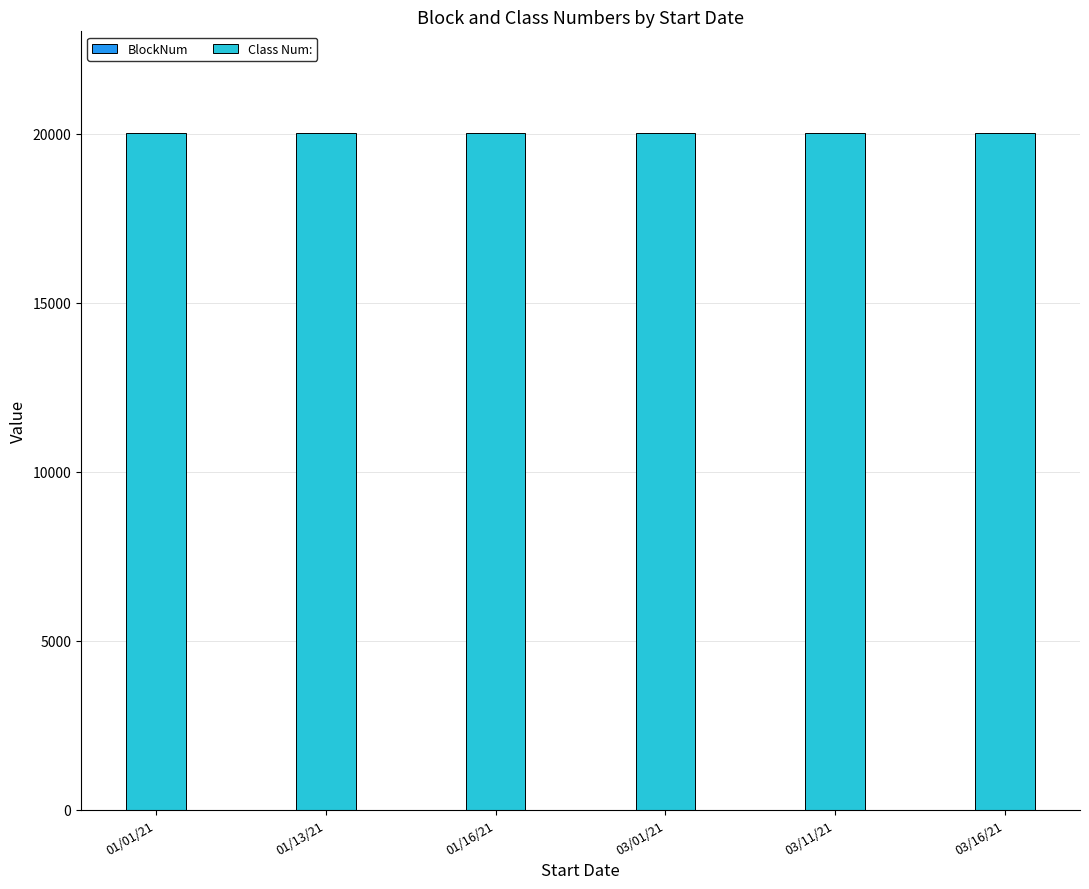

What is the total value across all series at 03/11/21?

20020